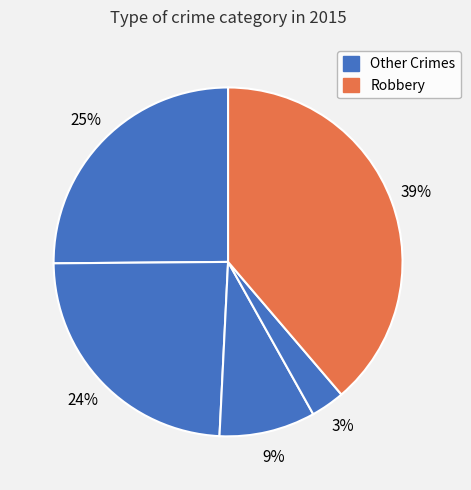

What is the largest slice in the pie chart?

Robbery